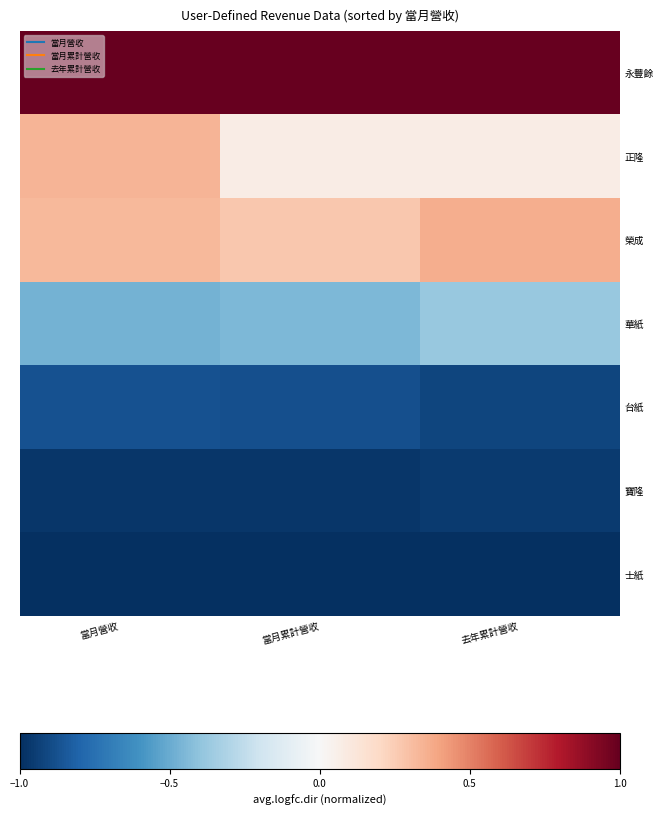

Which category has the lowest value in the 台紙 series?

去年累計營收